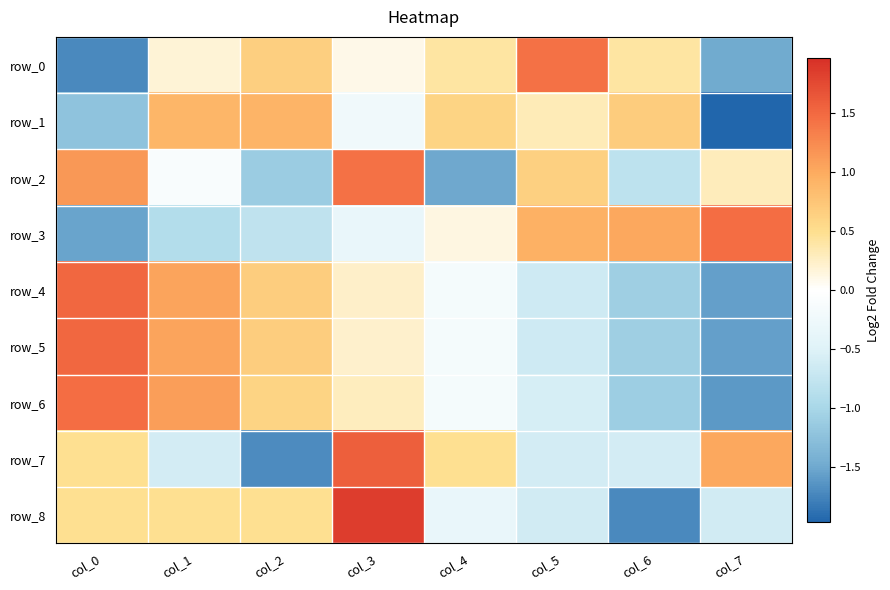

At which category is the sum across all series the highest?

col_3